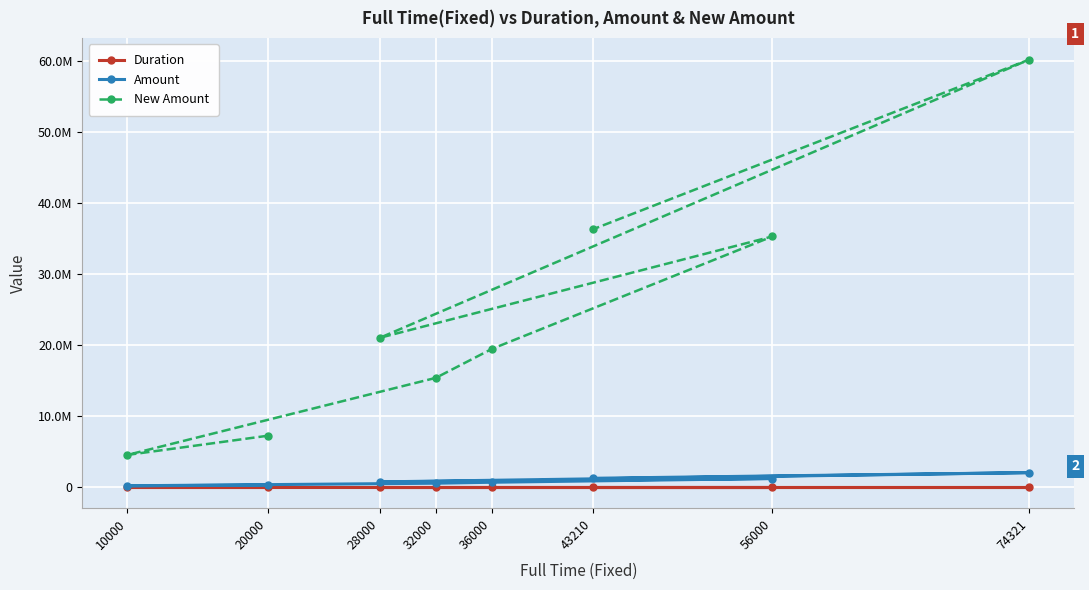

What is the average value of the Duration series?

20